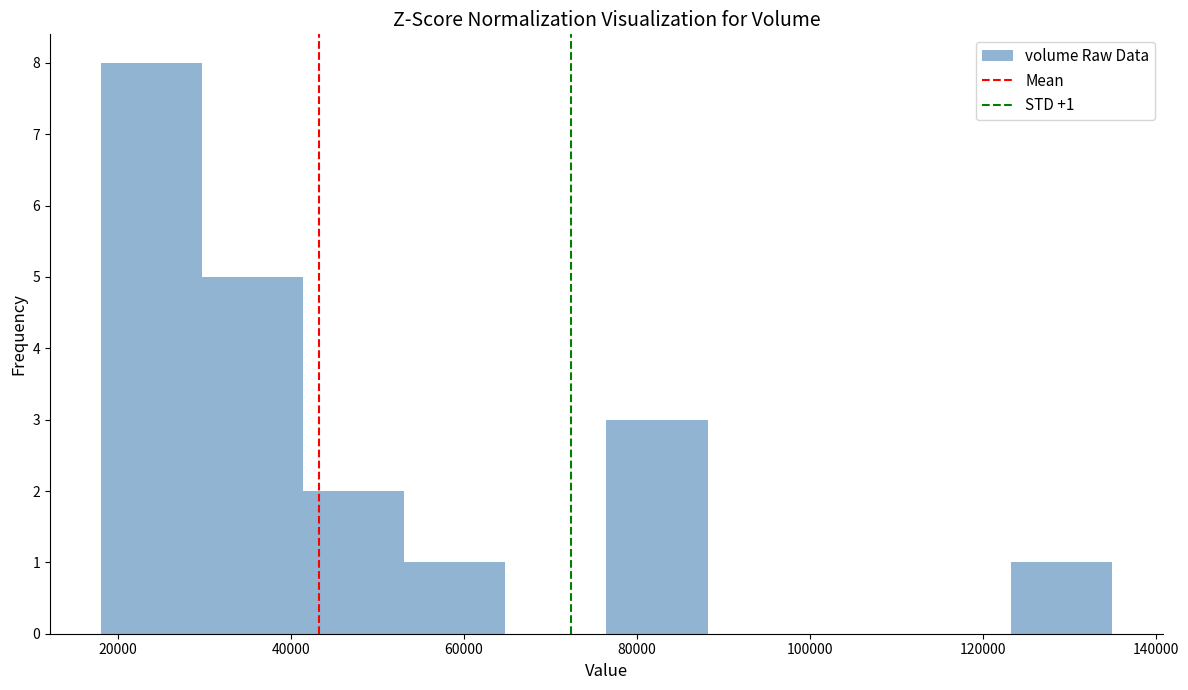

Over which range of the x-axis is the bar tallest?

18000 to 30000